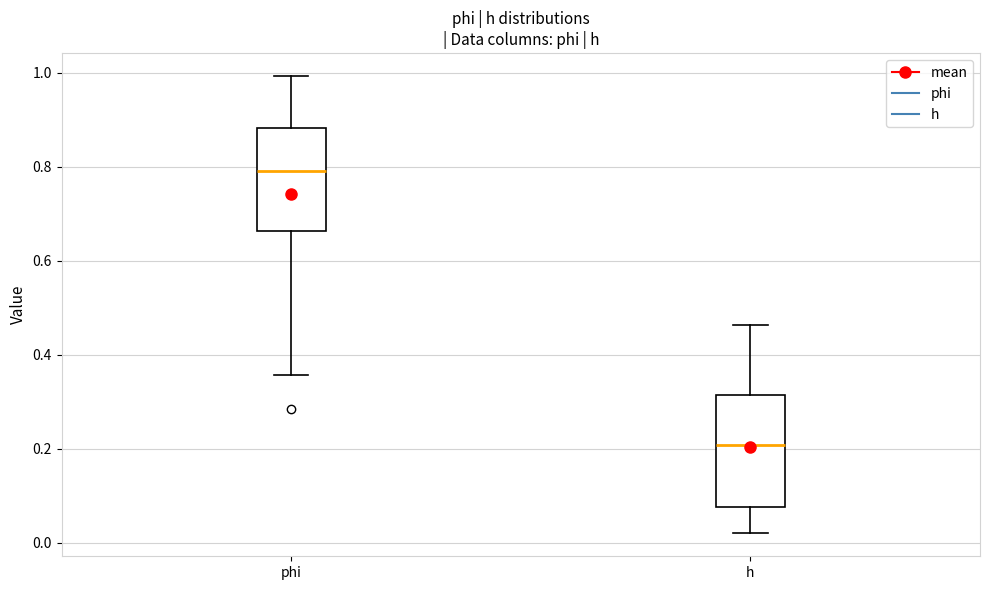

Reading left to right, transcribe this box plot: for each box, give where its median line is, the range the box spans, and where its two whiskers end, as read against the y-axis. The values are not printed on the chart, so give them approximately, as read against the axis.

phi: median 0.80, box 0.66 to 0.88, whiskers 0.36 to 1.00
h: median 0.20, box 0.08 to 0.32, whiskers 0.02 to 0.46